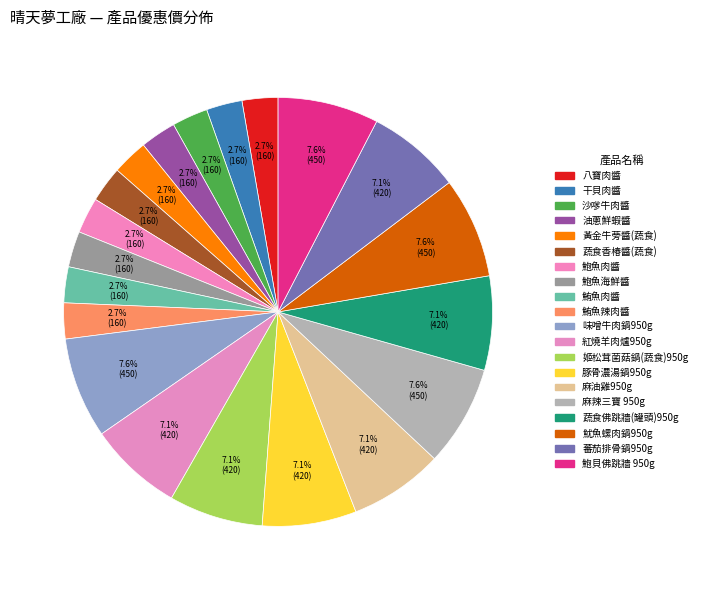

Does any single category account for the majority?

No